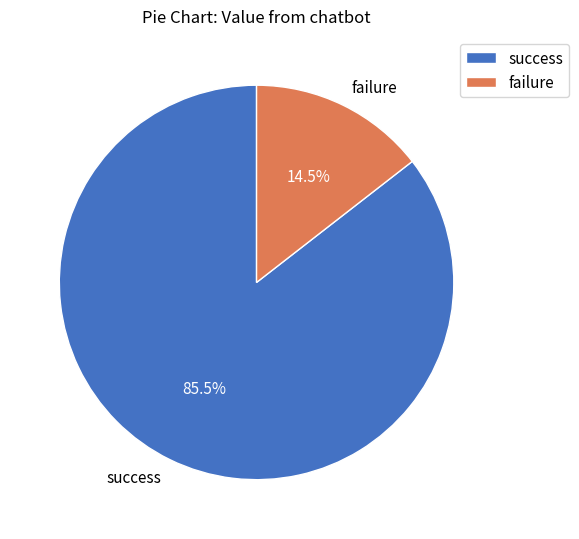

Which category has the biggest portion of the pie?

success